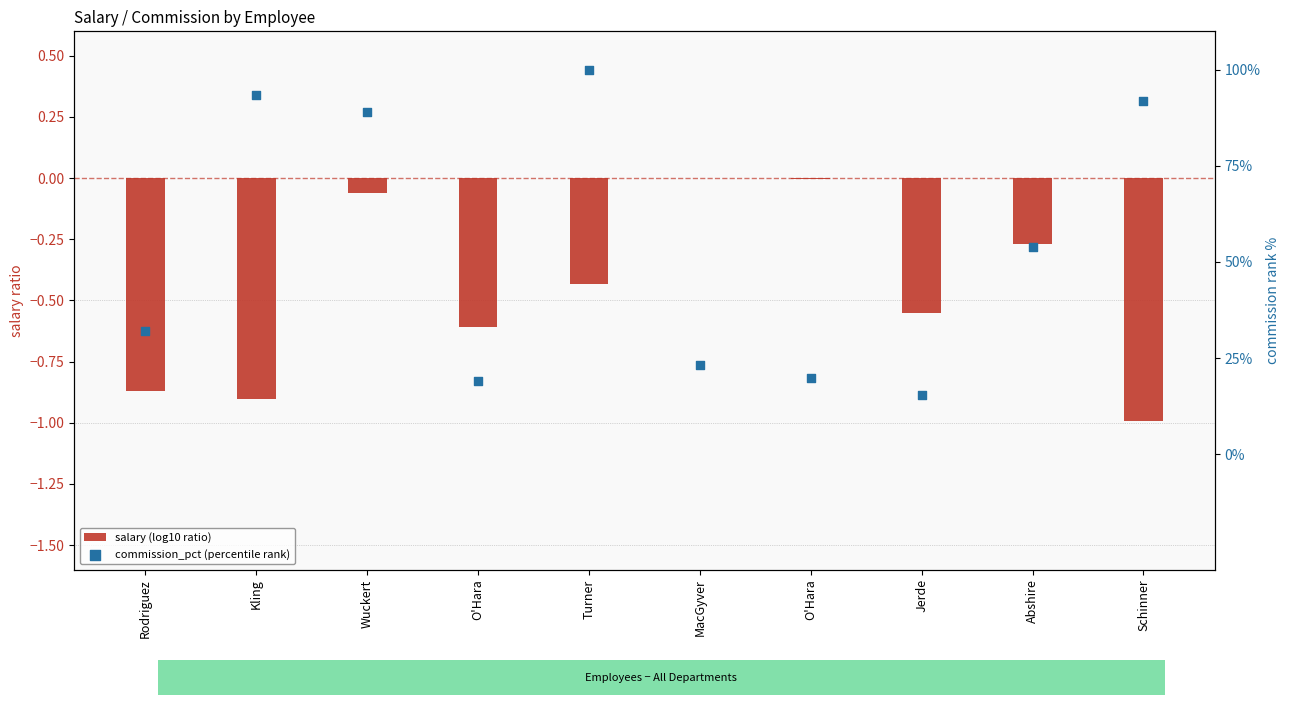

Which series reaches the maximum Y coordinate?

salary (log10 ratio)